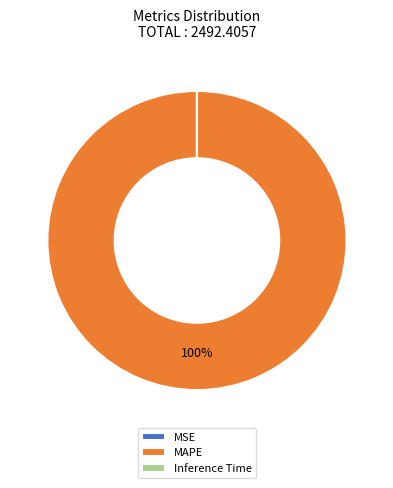

Is MAPE the majority of the pie?

Yes